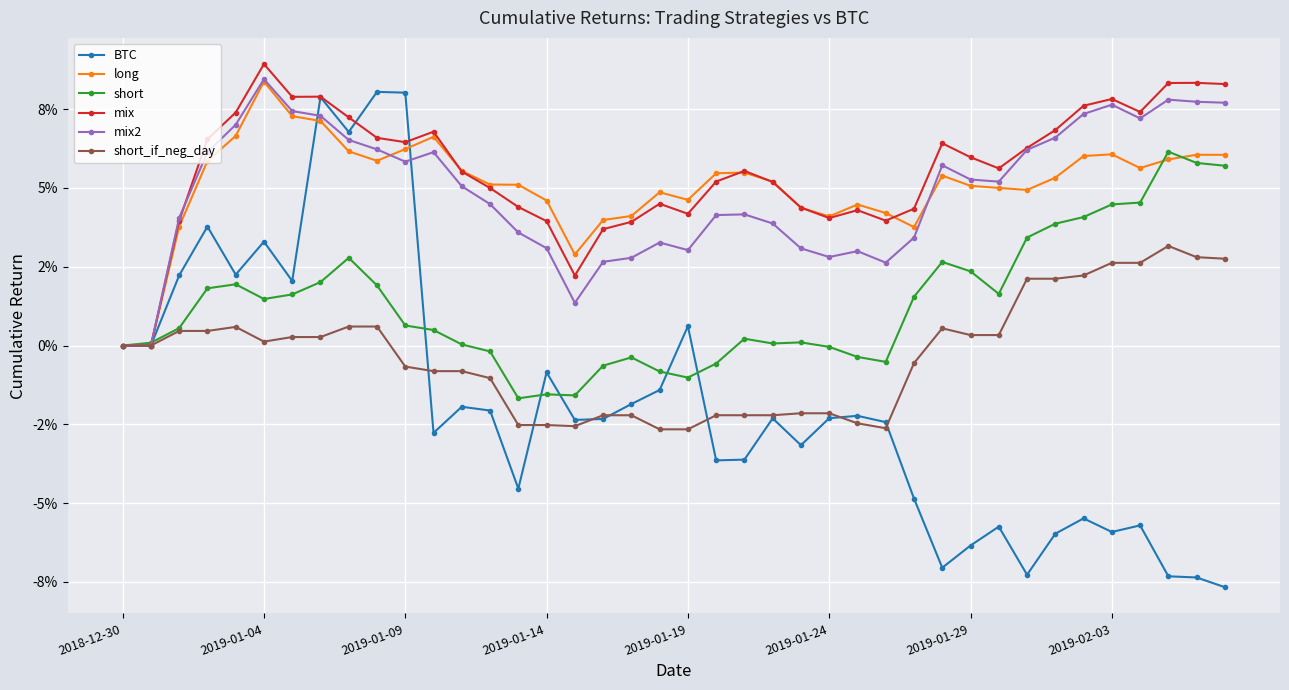

Reading left to right, what are all the values shown in this chart?

BTC: 0.0	0.0	0.0	0.0	0.0	0.0	0.0	0.1	0.1	0.1	0.1	-0.0	-0.0	-0.0	-0.0	-0.0	-0.0	-0.0	-0.0	-0.0	0.0	-0.0	-0.0	-0.0	-0.0	-0.0	-0.0	-0.0	-0.0	-0.1	-0.1	-0.1	-0.1	-0.1	-0.1	-0.1	-0.1	-0.1	-0.1	-0.1
long: 0.0	0.0	0.0	0.1	0.1	0.1	0.1	0.1	0.1	0.1	0.1	0.1	0.1	0.1	0.1	0.0	0.0	0.0	0.0	0.0	0.0	0.1	0.1	0.1	0.0	0.0	0.0	0.0	0.0	0.1	0.1	0.1	0.0	0.1	0.1	0.1	0.1	0.1	0.1	0.1
short: 0.0	0.0	0.0	0.0	0.0	0.0	0.0	0.0	0.0	0.0	0.0	0.0	0.0	-0.0	-0.0	-0.0	-0.0	-0.0	-0.0	-0.0	-0.0	-0.0	0.0	0.0	0.0	-0.0	-0.0	-0.0	0.0	0.0	0.0	0.0	0.0	0.0	0.0	0.0	0.0	0.1	0.1	0.1
mix: 0.0	0.0	0.0	0.1	0.1	0.1	0.1	0.1	0.1	0.1	0.1	0.1	0.1	0.0	0.0	0.0	0.0	0.0	0.0	0.0	0.0	0.1	0.1	0.1	0.0	0.0	0.0	0.0	0.0	0.1	0.1	0.1	0.1	0.1	0.1	0.1	0.1	0.1	0.1	0.1
mix2: 0.0	0.0	0.0	0.1	0.1	0.1	0.1	0.1	0.1	0.1	0.1	0.1	0.1	0.0	0.0	0.0	0.0	0.0	0.0	0.0	0.0	0.0	0.0	0.0	0.0	0.0	0.0	0.0	0.0	0.1	0.1	0.1	0.1	0.1	0.1	0.1	0.1	0.1	0.1	0.1
short_if_neg_day: 0.0	0.0	0.0	0.0	0.0	0.0	0.0	0.0	0.0	0.0	-0.0	-0.0	-0.0	-0.0	-0.0	-0.0	-0.0	-0.0	-0.0	-0.0	-0.0	-0.0	-0.0	-0.0	-0.0	-0.0	-0.0	-0.0	-0.0	0.0	0.0	0.0	0.0	0.0	0.0	0.0	0.0	0.0	0.0	0.0